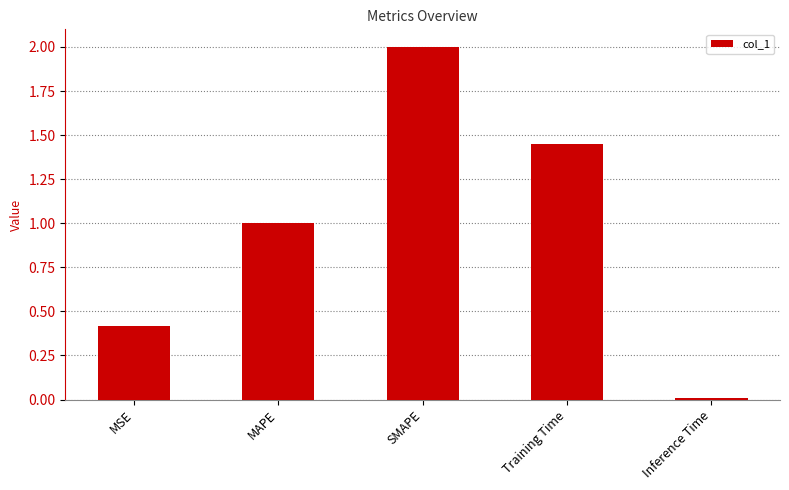

What is the label of the 4th bar from the left?

Training Time